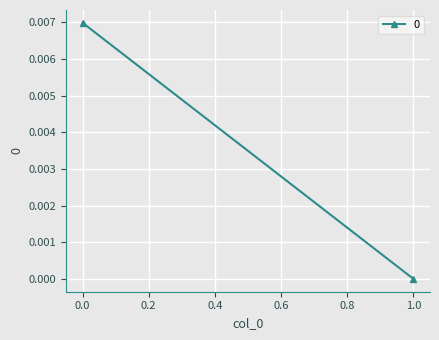

How many positive values are there?

1